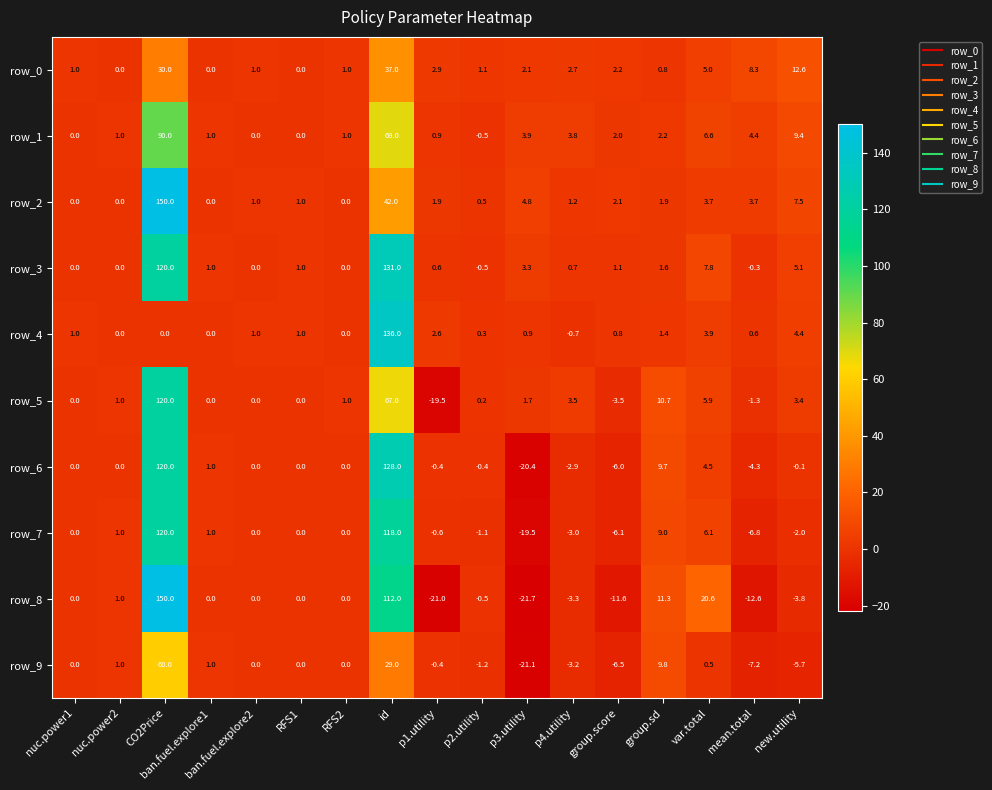

What is the difference between the maximum and minimum values in the row_9 series?

81.1